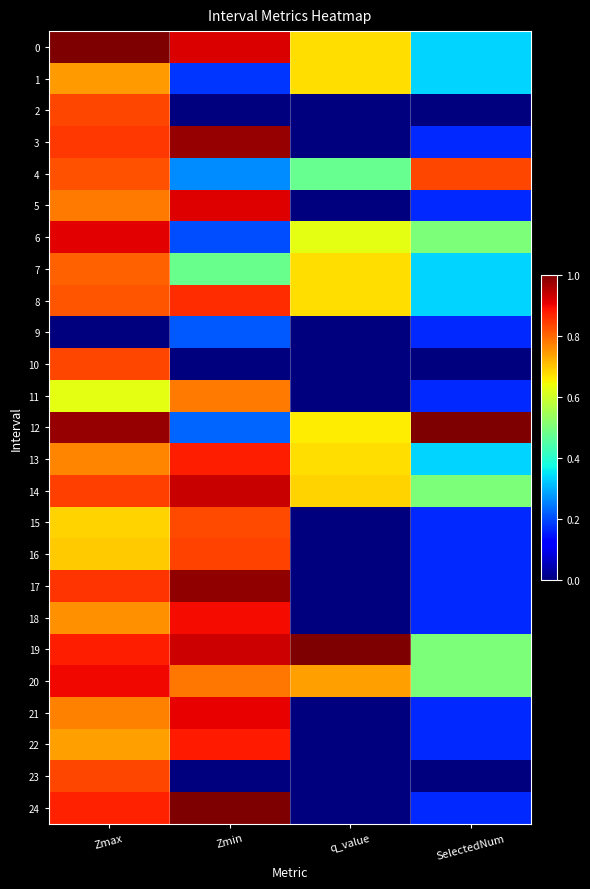

Which series has the largest total across all categories?

19